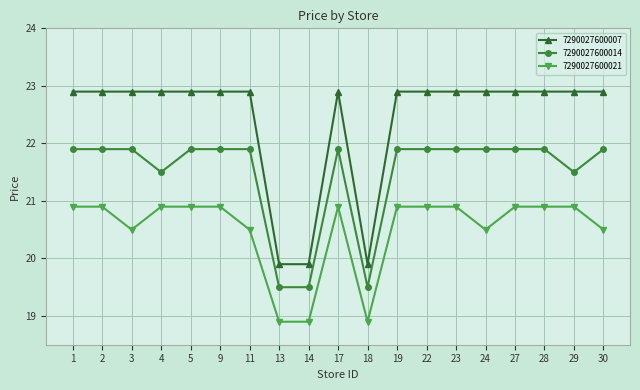

What is the maximum value shown in the chart?

22.9